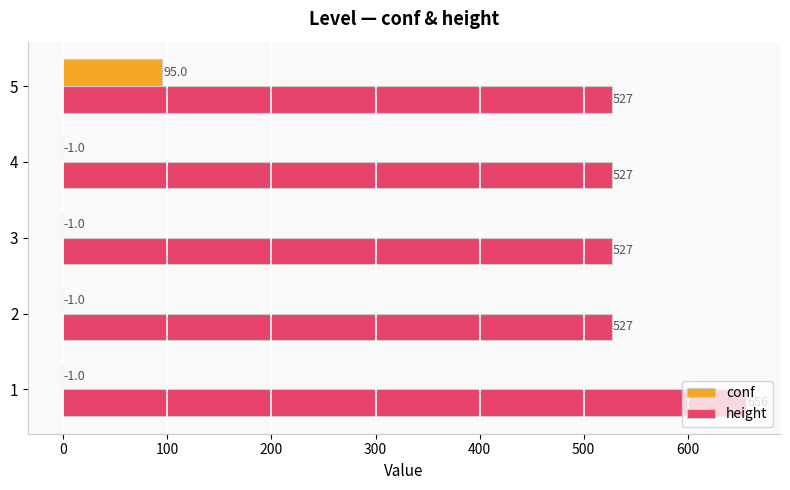

At which category does the chart reach its peak across all series?

1